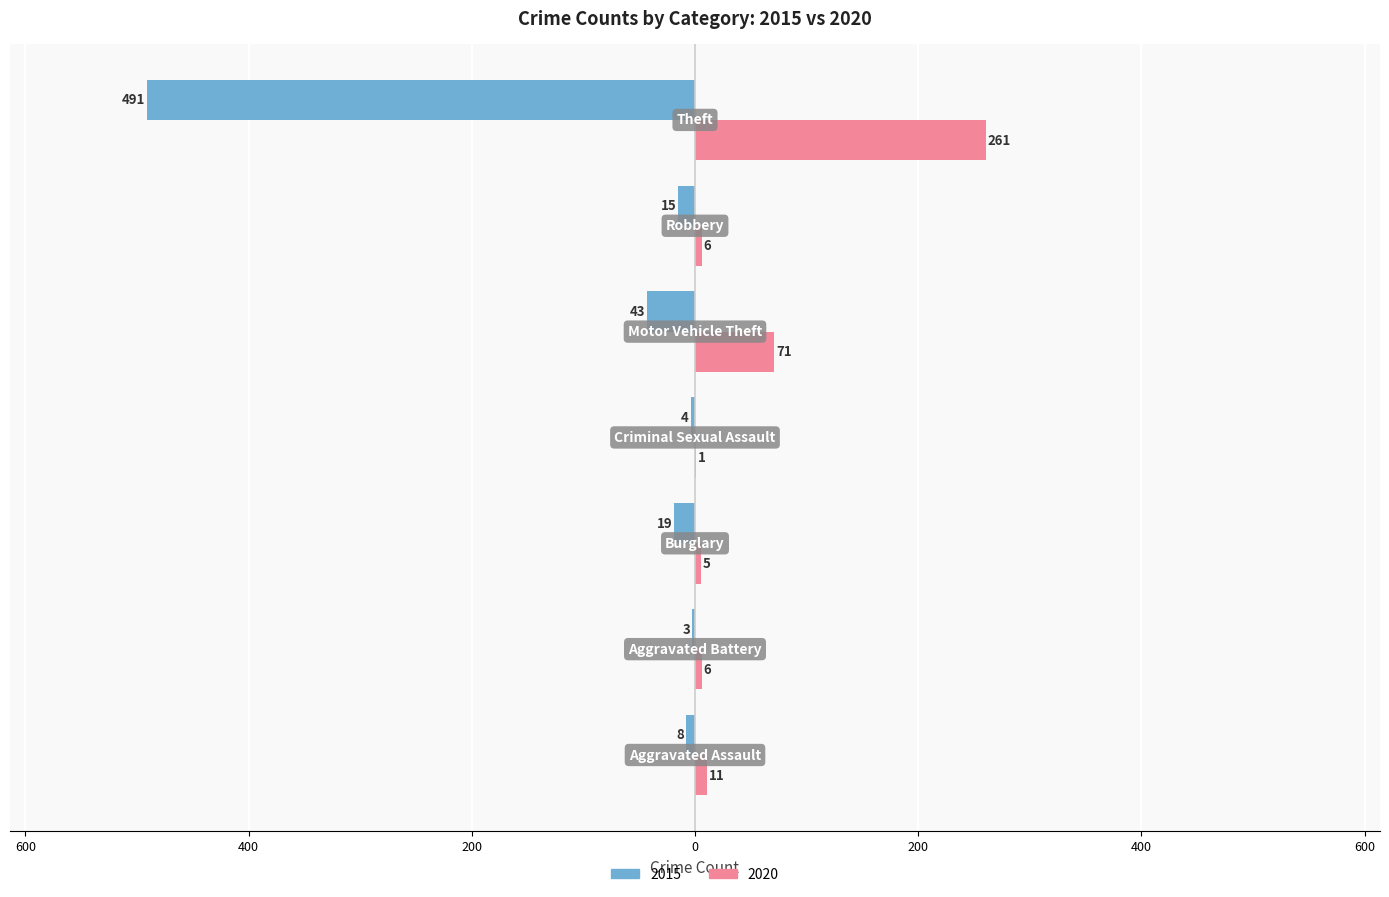

What are all the series names shown in the legend?

2015, 2020